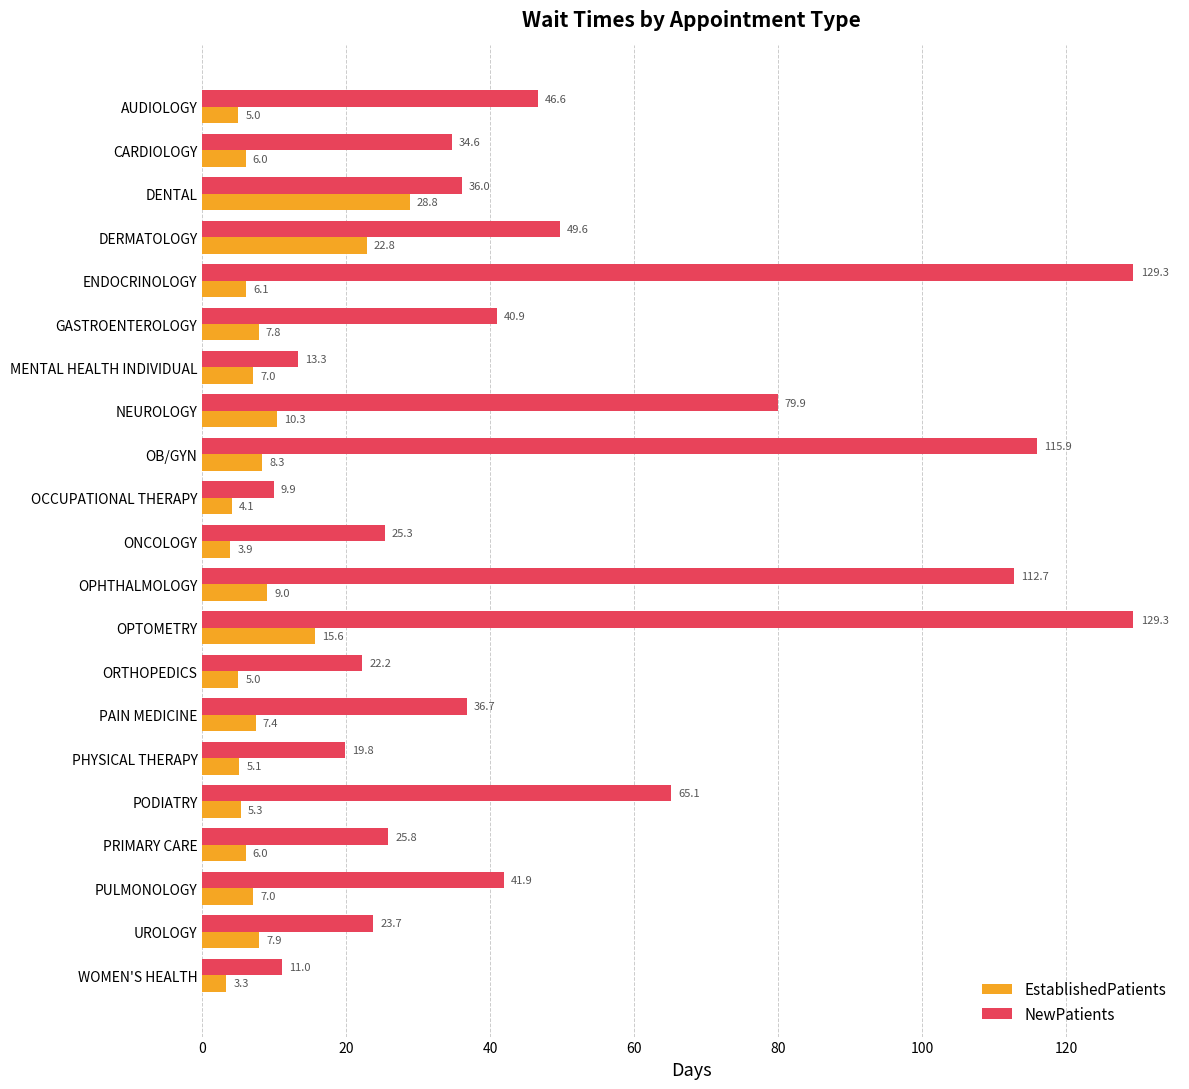

Rank the series at PAIN MEDICINE from highest to lowest value.

NewPatients, EstablishedPatients